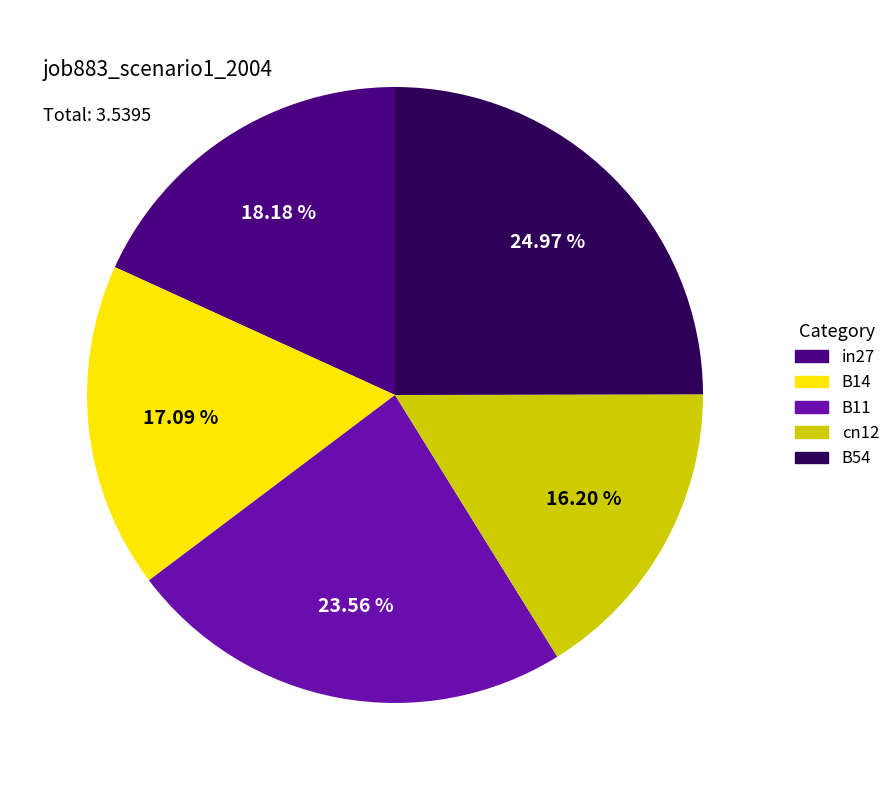

Is in27 the majority of the pie?

No